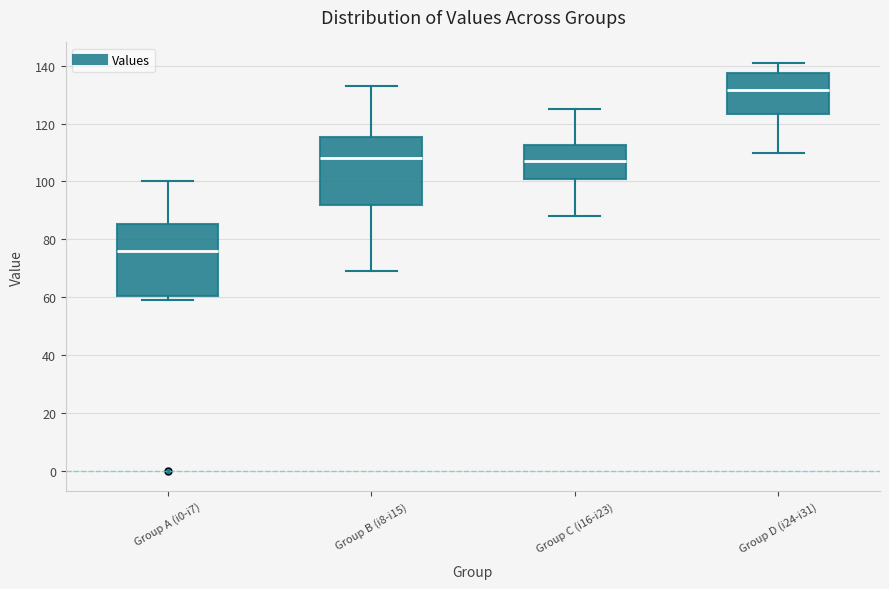

Reading left to right, transcribe this box plot: for each box, give where its median line is, the range the box spans, and where its two whiskers end, as read against the y-axis. The values are not printed on the chart, so give them approximately, as read against the axis.

Group A (i0-i7): median 76, box 60 to 86, whiskers 60 (just below the box's lower edge) to 100
Group B (i8-i15): median 108, box 92 to 116, whiskers 70 to 134
Group C (i16-i23): median 108, box 100 to 112, whiskers 88 to 126
Group D (i24-i31): median 132, box 124 to 138, whiskers 110 to 142